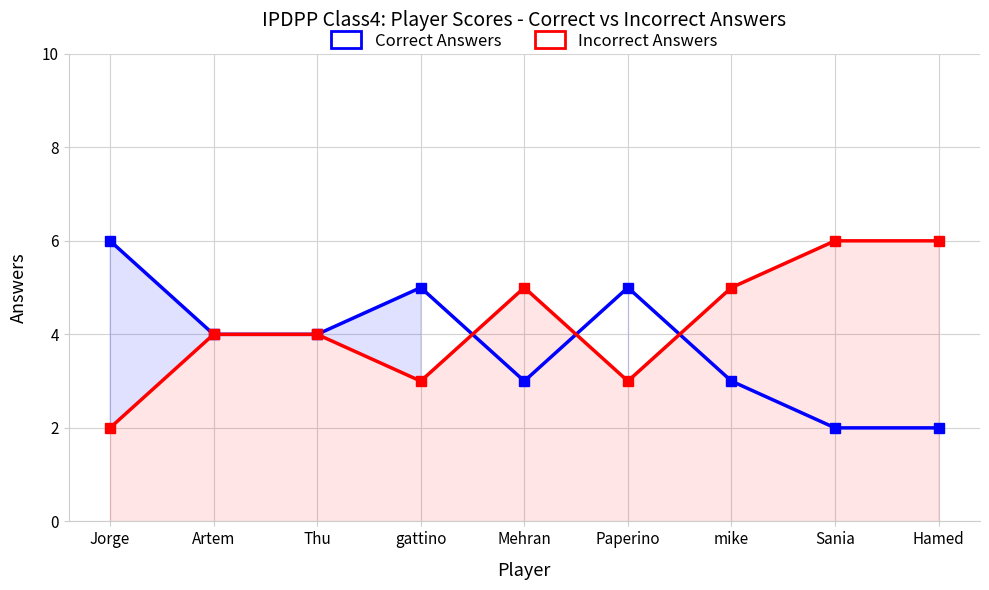

Rank the categories by Correct Answers value from lowest to highest.

Sania, Hamed, Mehran, mike, Artem, Thu, gattino, Paperino, Jorge